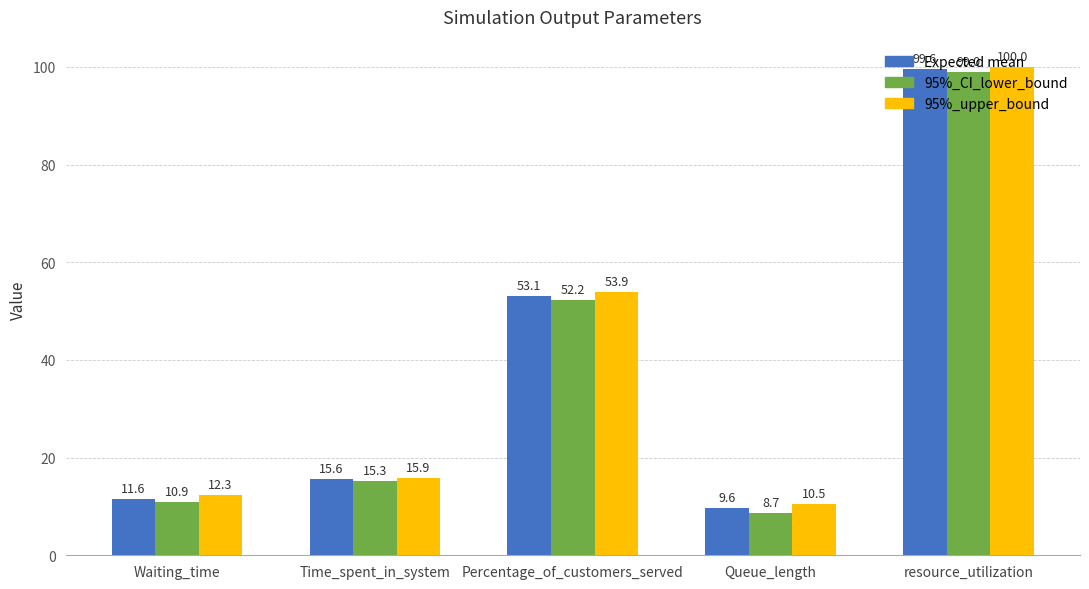

How many groups of bars are there?

5